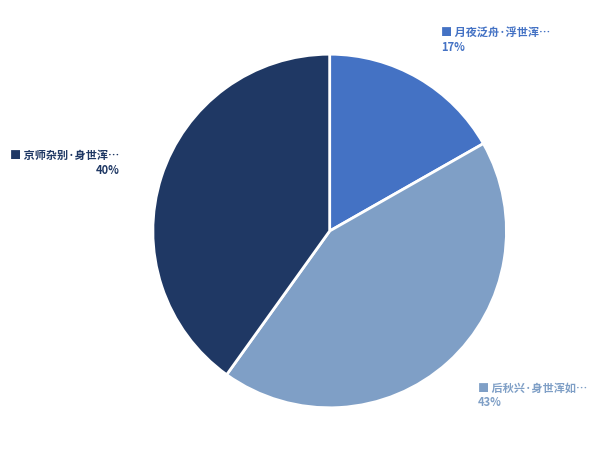

Does any single category account for the majority?

No